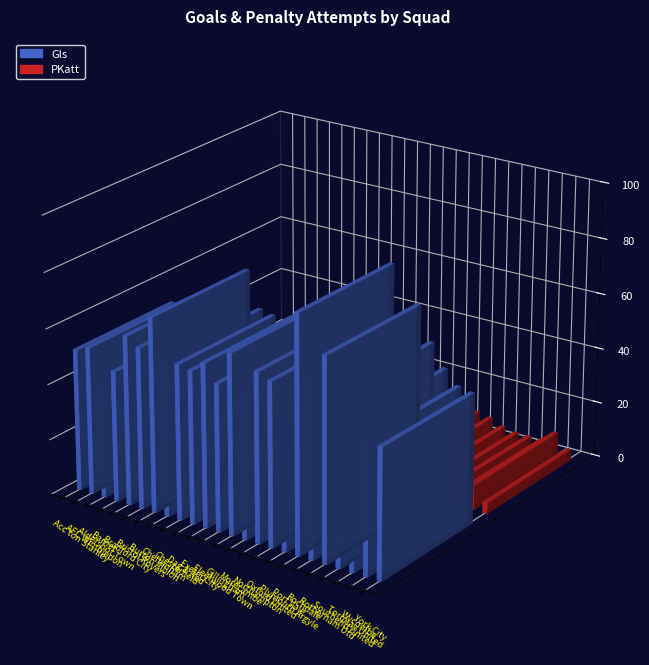

Which series has the largest total across all categories?

Gls